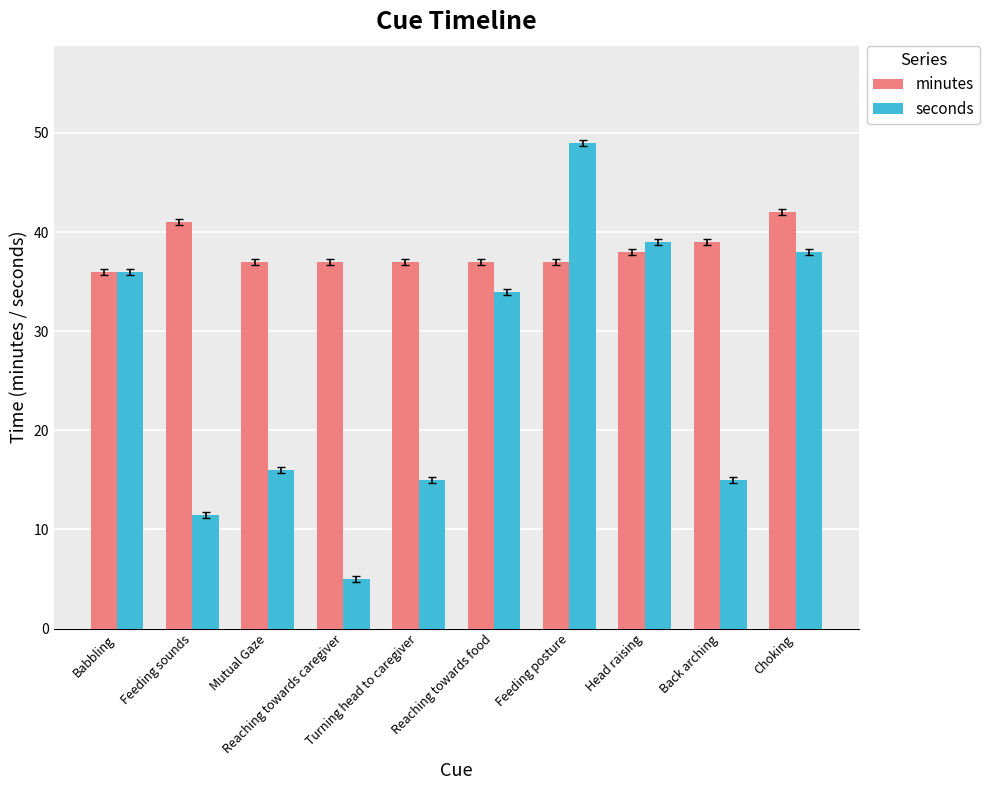

Does the chart contain any negative values?

No